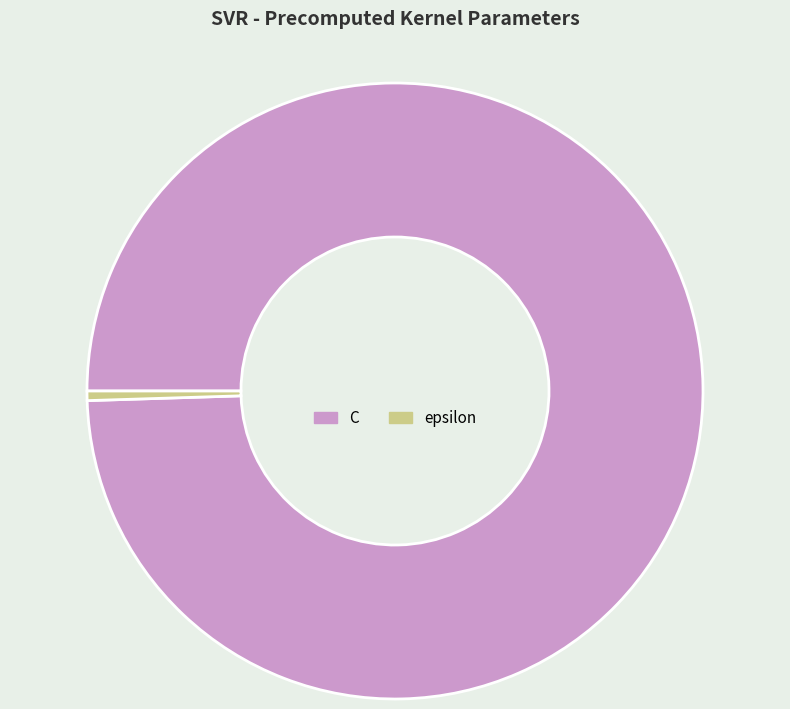

The C slice represents 89% of the pie. True or false?

False